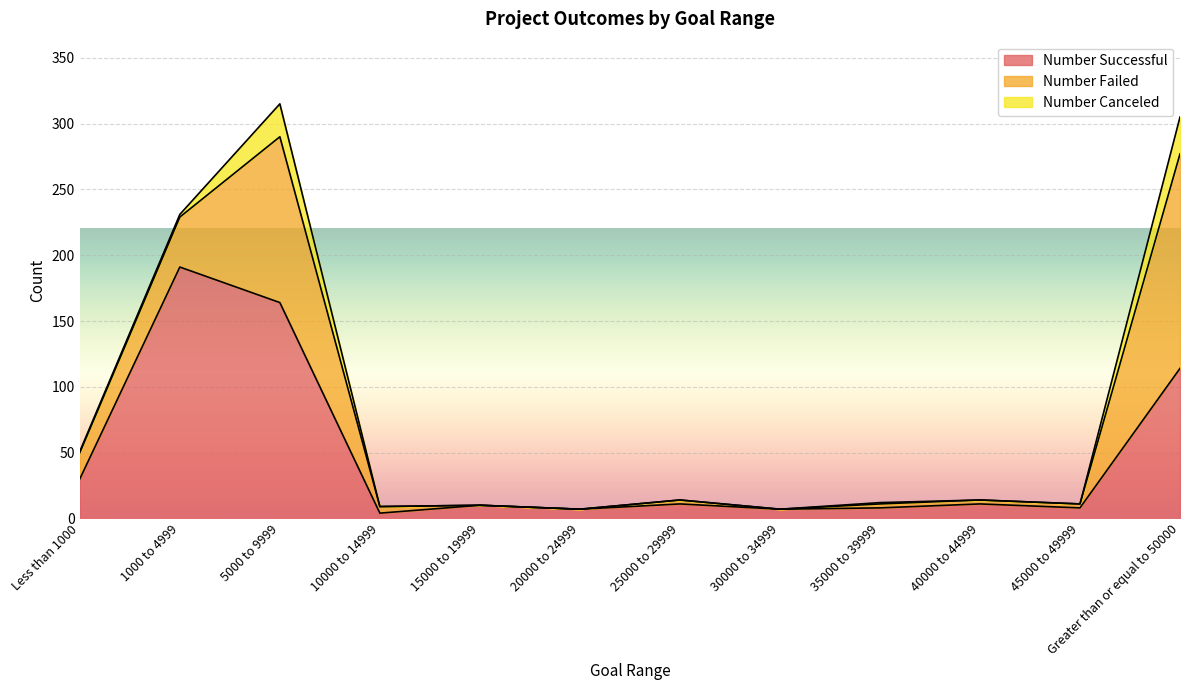

Does the chart display data point markers on the line(s)?

No